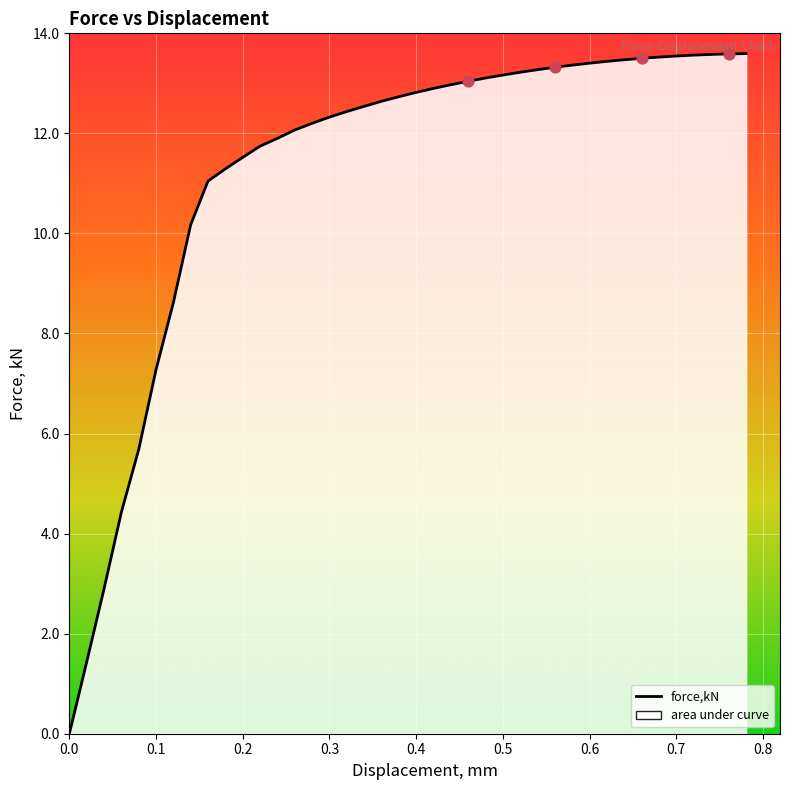

What is the change in value from 0.159881 to 0.35956?

+1.6